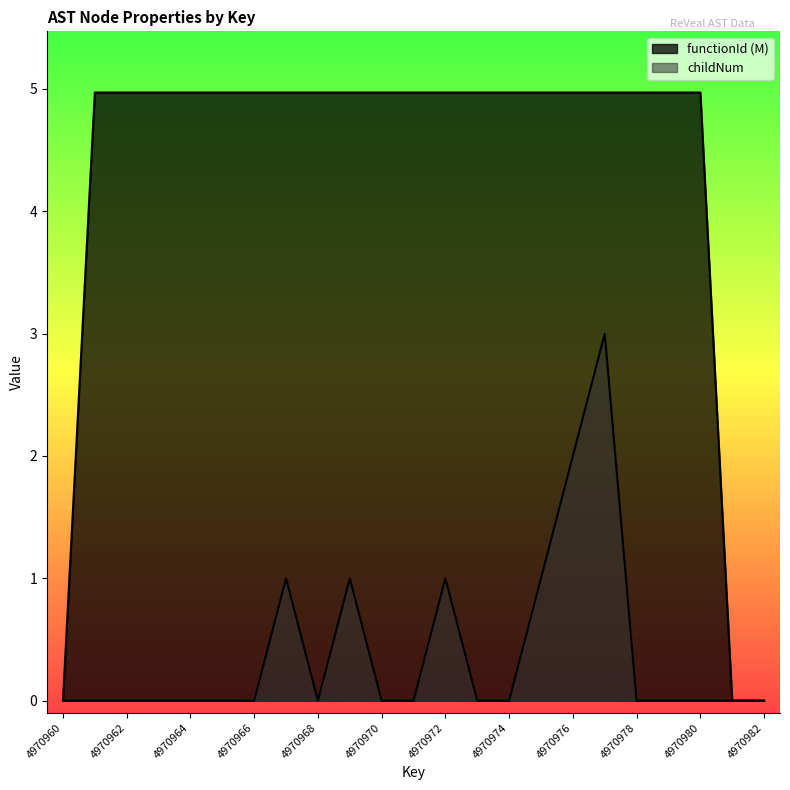

True or false: childNum and functionId intersect in this chart.

False